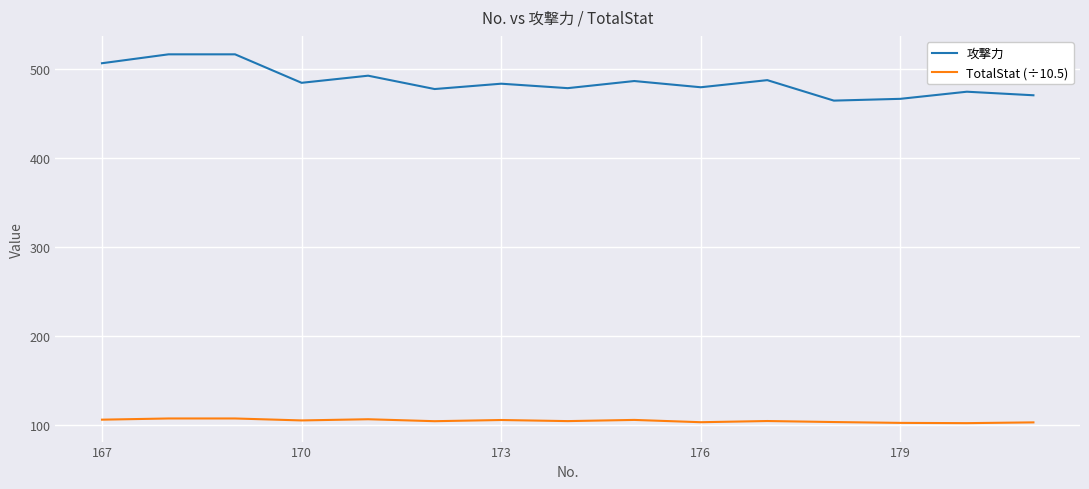

What is the difference between the maximum and minimum values in the 攻撃力 series?

52.0